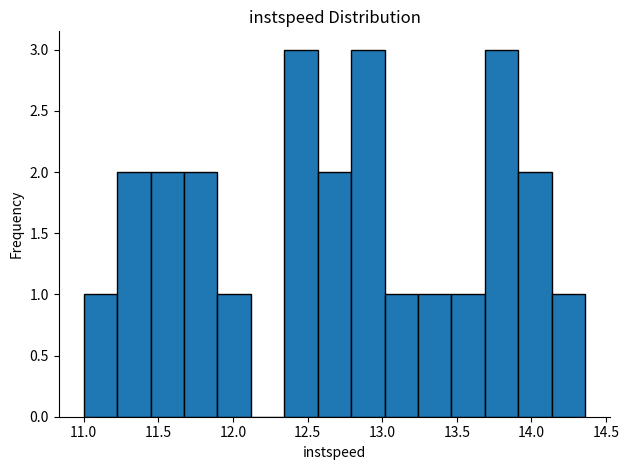

How tall is the bar that spans 11.20 to 11.45 on the x-axis? Neither the bar edges nor the heights are printed on the chart, so give them approximately, as read against the axes.

2